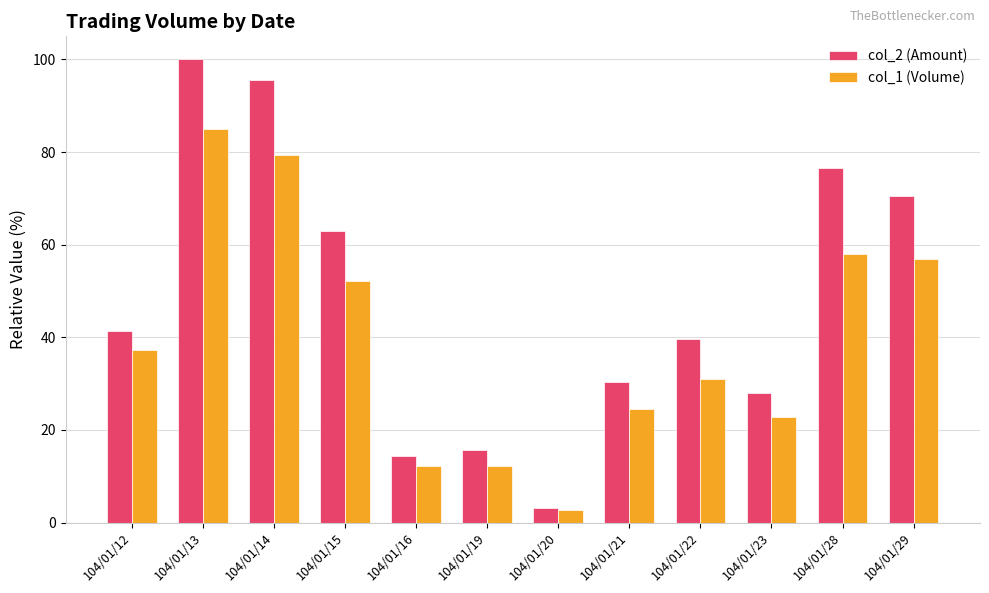

List the series in order of their peak value, lowest first.

col_1 (Volume), col_2 (Amount)